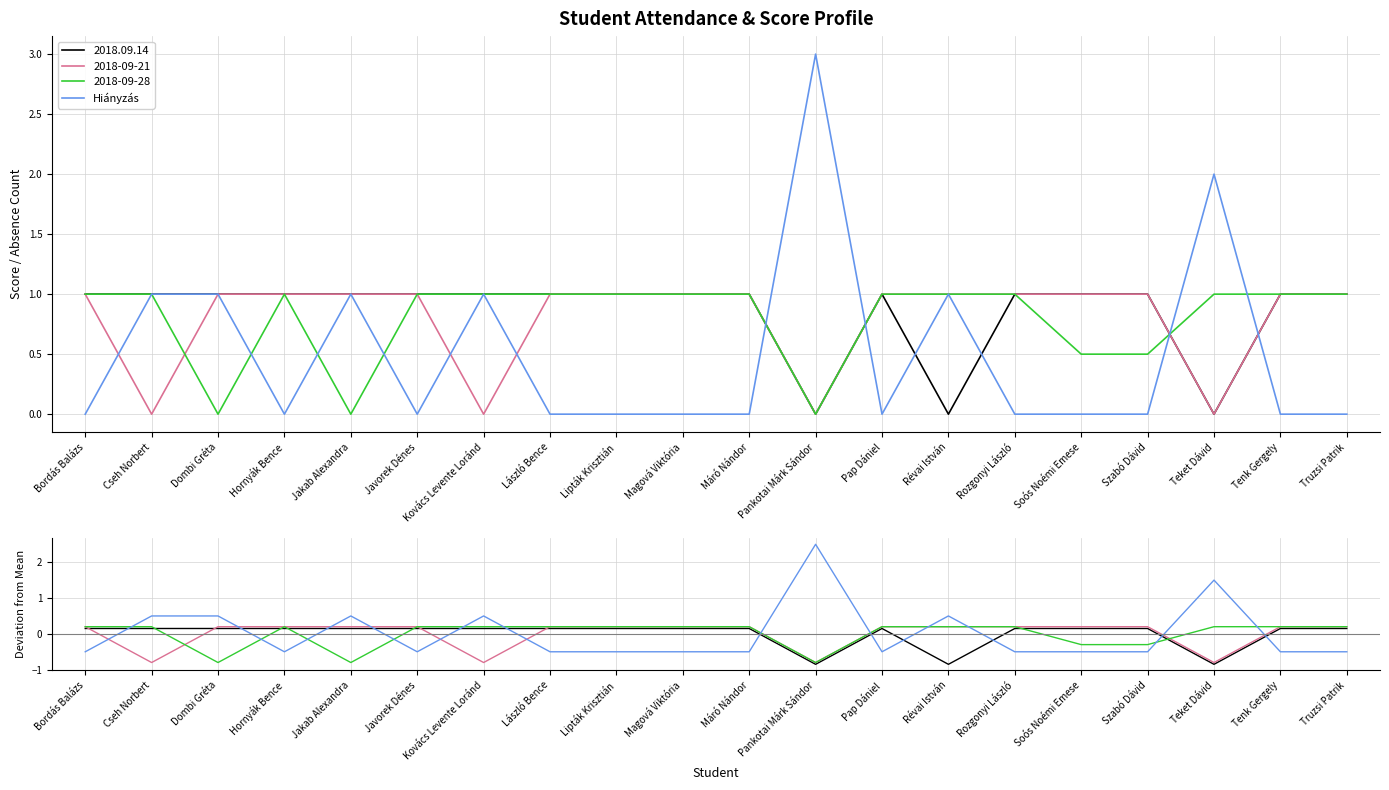

Which has a higher value, Javorek Dénes or Pap Dániel?

Javorek Dénes